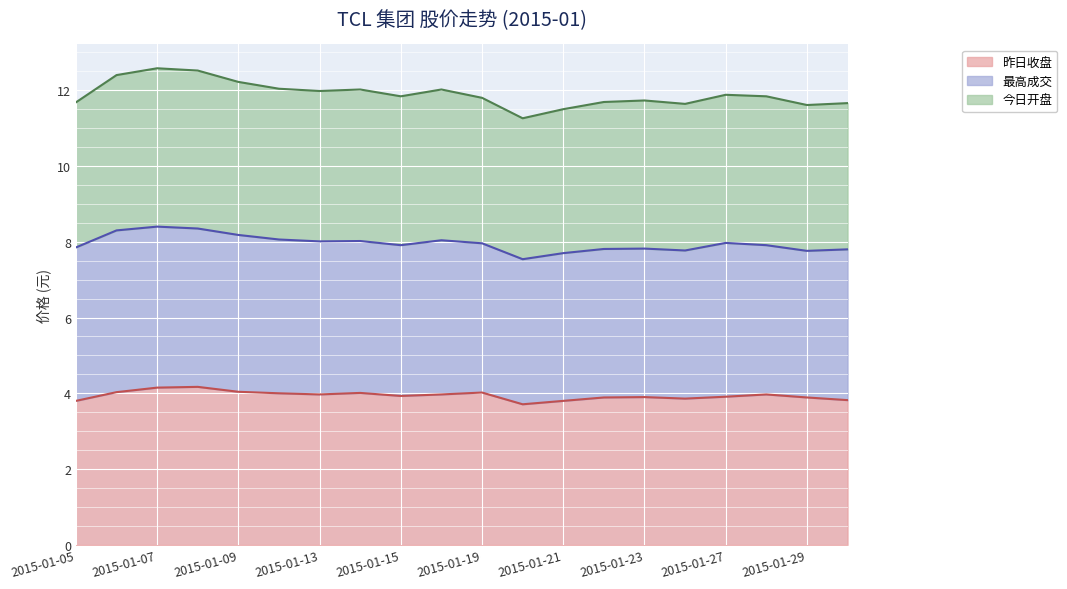

What is the value of the 今日开盘 point at the 2nd from the left?

12.4